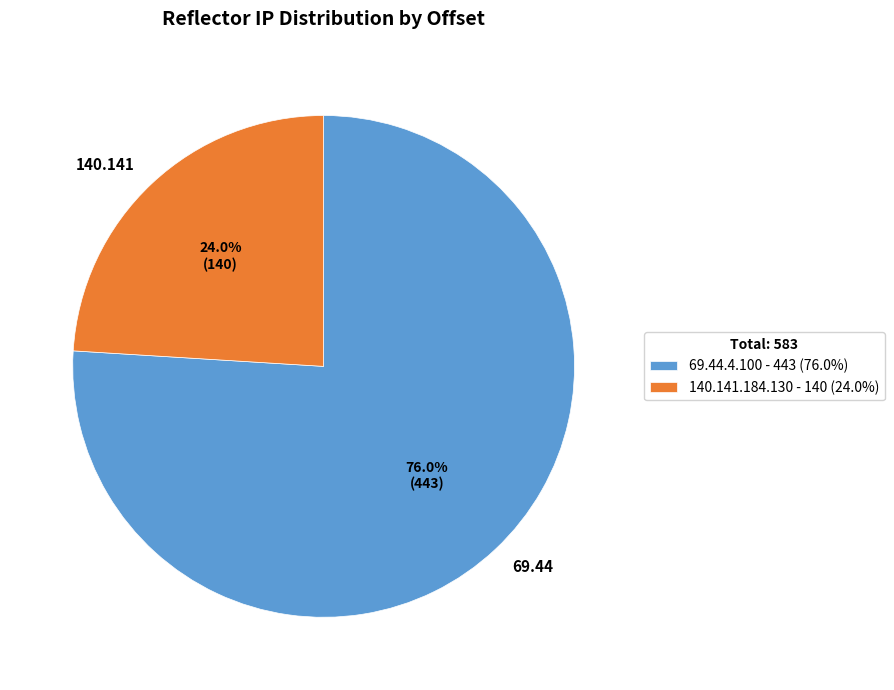

What is the total percentage of 140.141.184.130 and 69.44.4.100?

100.0%